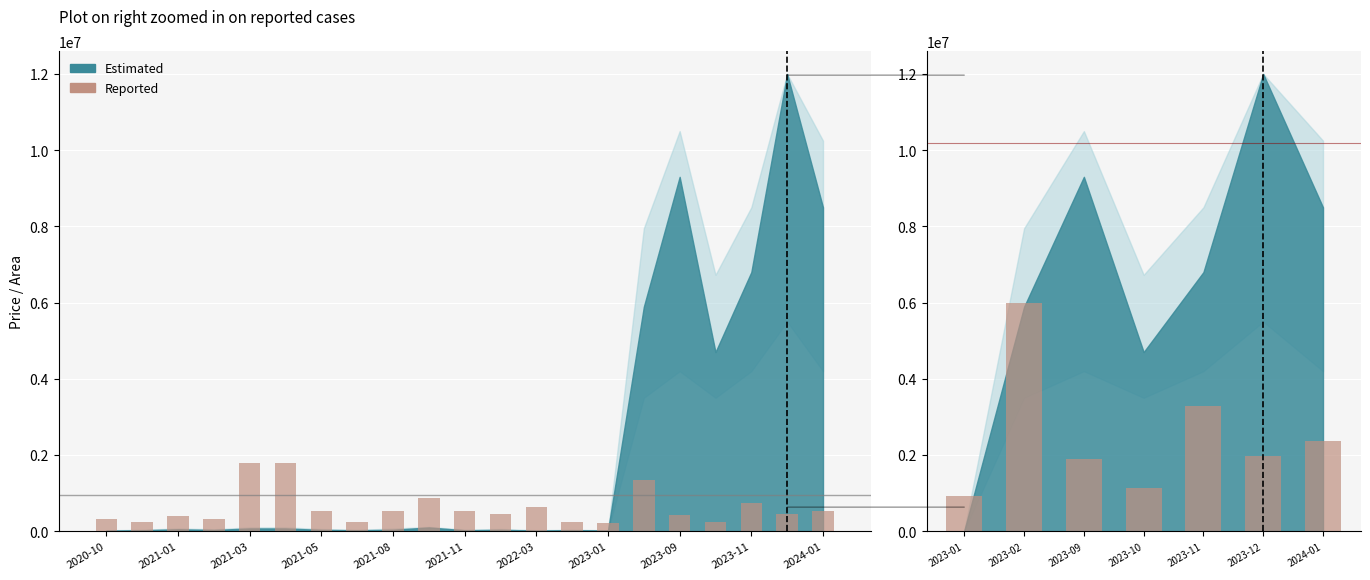

Reading left to right, extract all data points from this chart.

917647.1	6000000.0	1905882.4	1129411.8	3282352.9	1976470.6	2364705.9